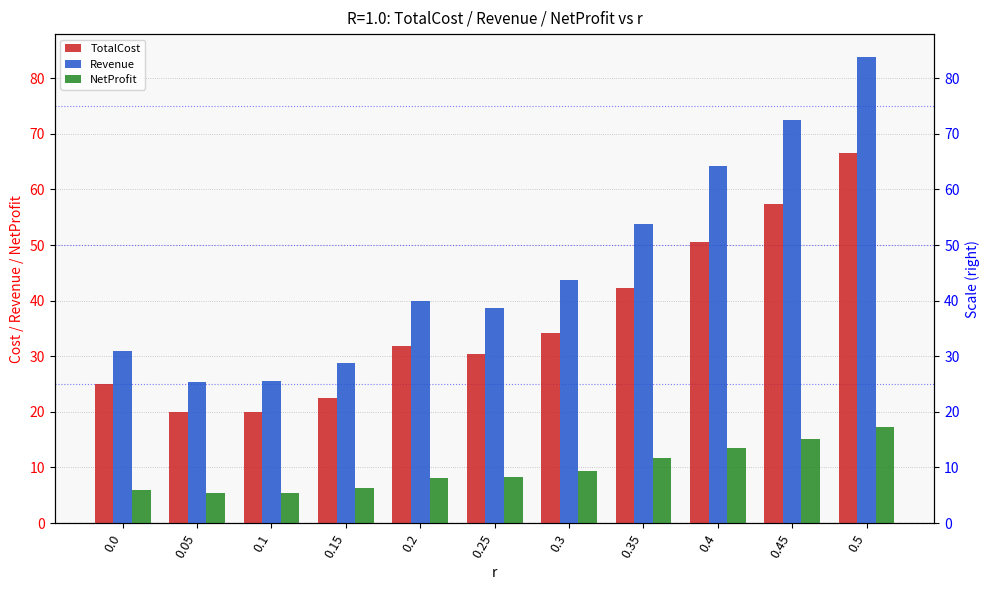

How many bars are there in each group?

3